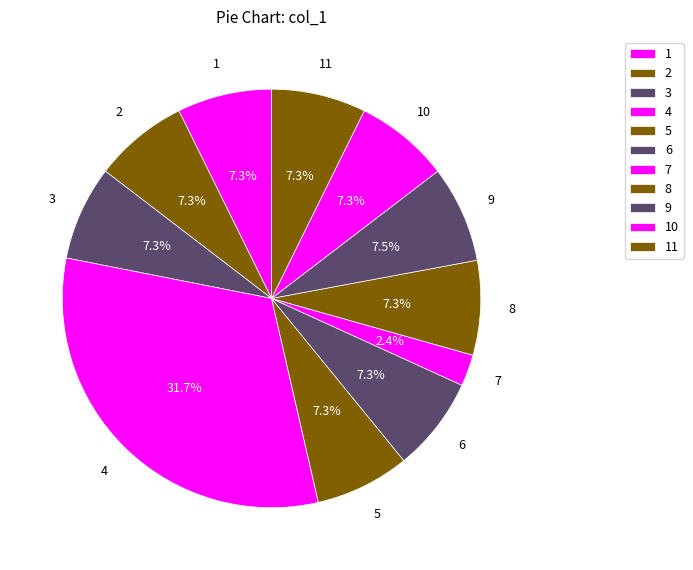

Is there a majority slice in this chart?

No